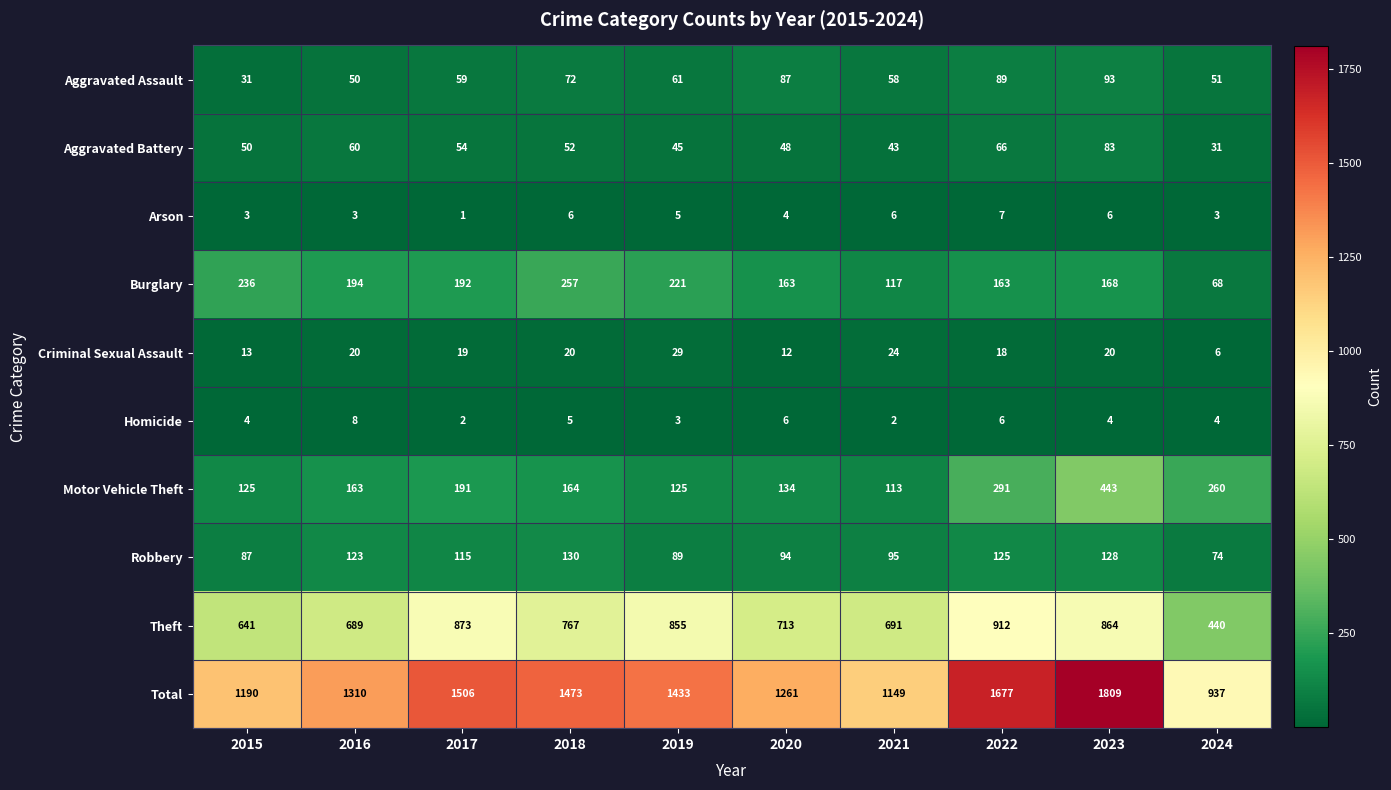

List the series in order of their peak value, lowest first.

Arson, Homicide, Criminal Sexual Assault, Aggravated Battery, Aggravated Assault, Robbery, Burglary, Motor Vehicle Theft, Theft, Total